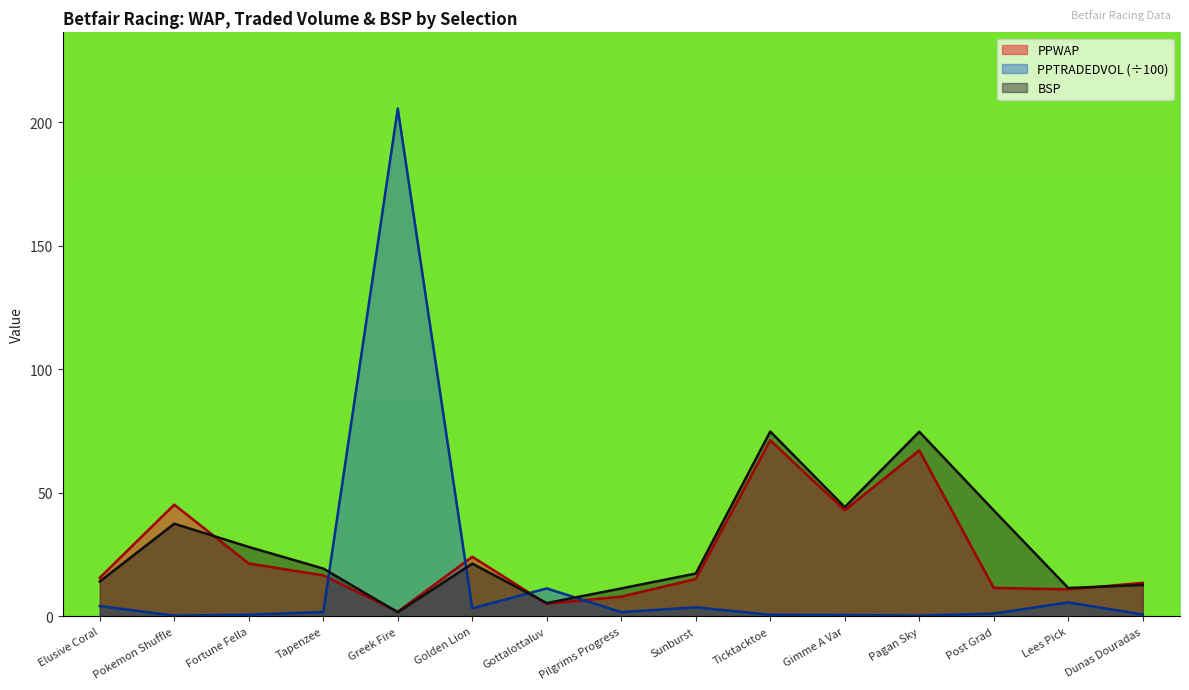

What is the sum of all PPWAP values?

370.6